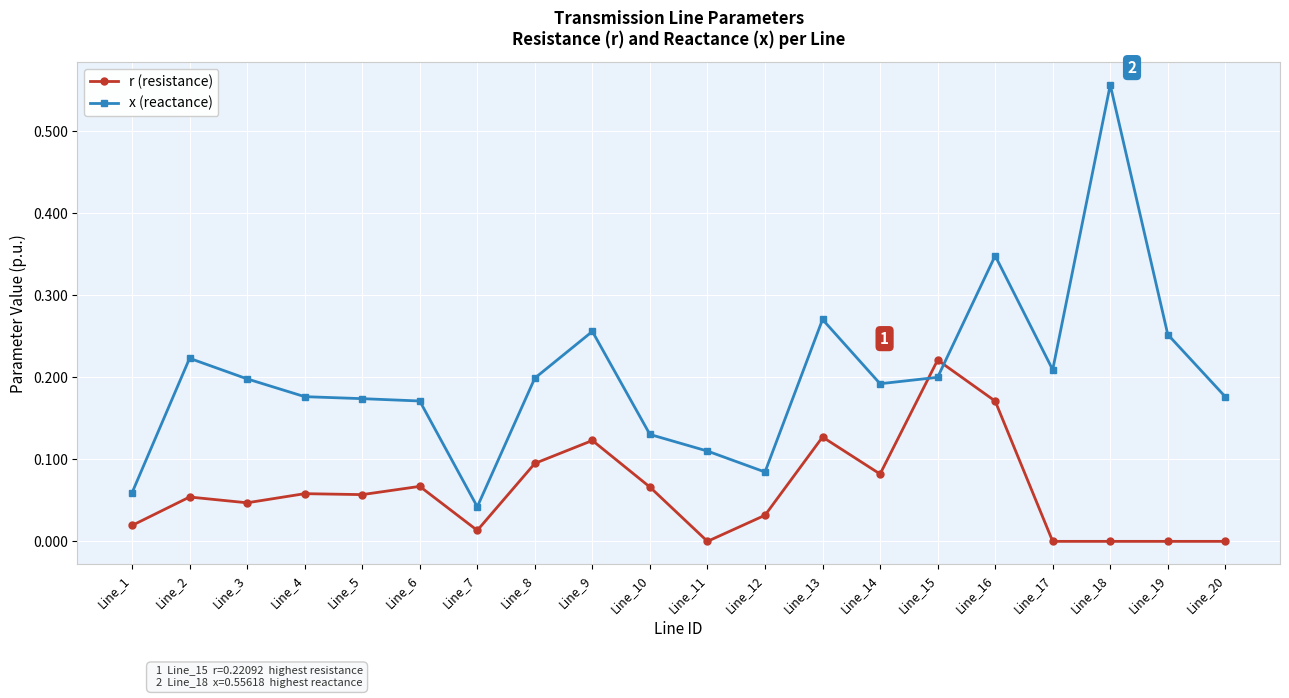

Between Line_5 and Line_7, which series saw the biggest shift?

x (reactance)